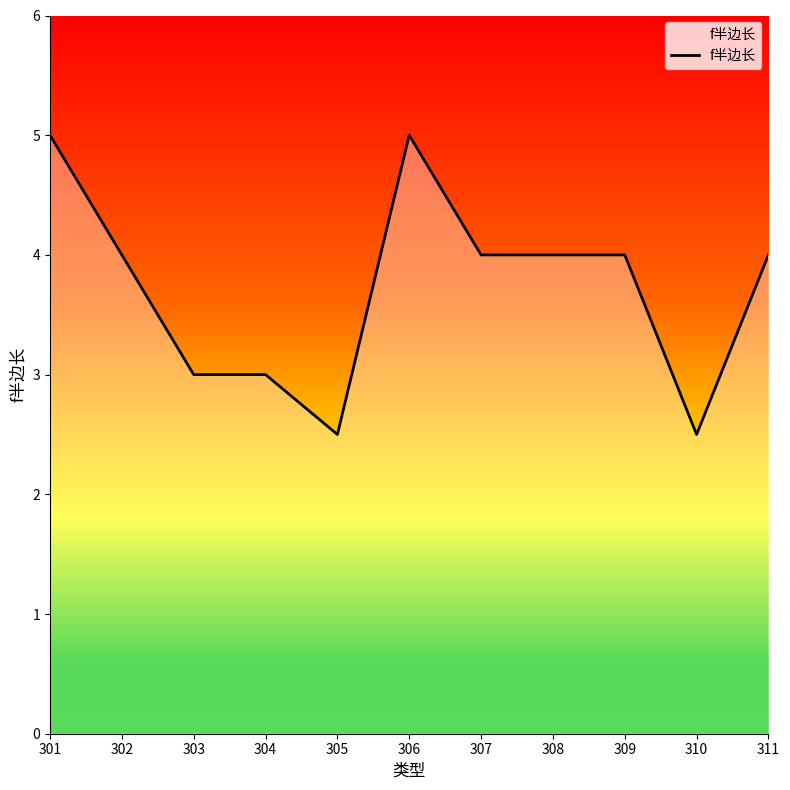

What is the maximum value shown in the chart?

5.0